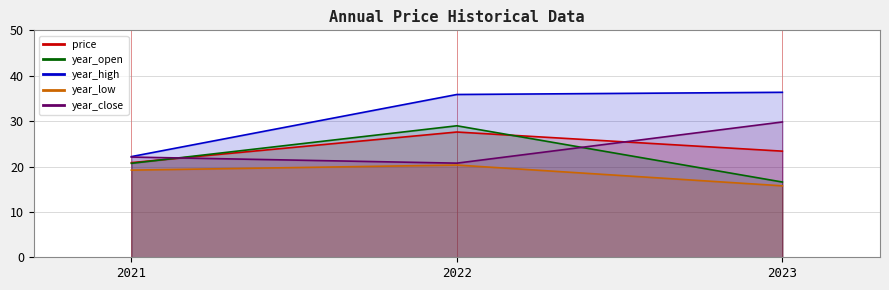

The year_low series shows 33.7 at 2021. True or false?

False